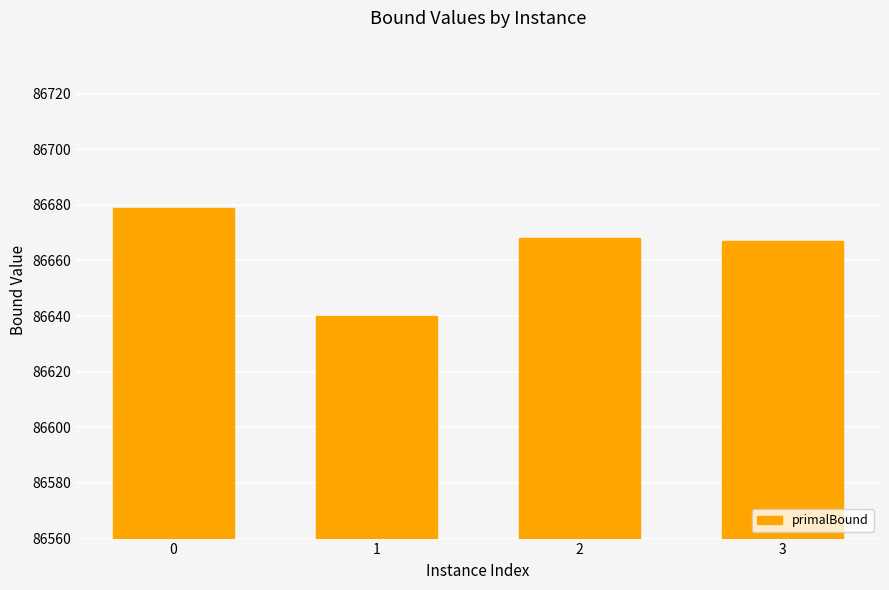

What is the change in value from 0 to 2?

-11